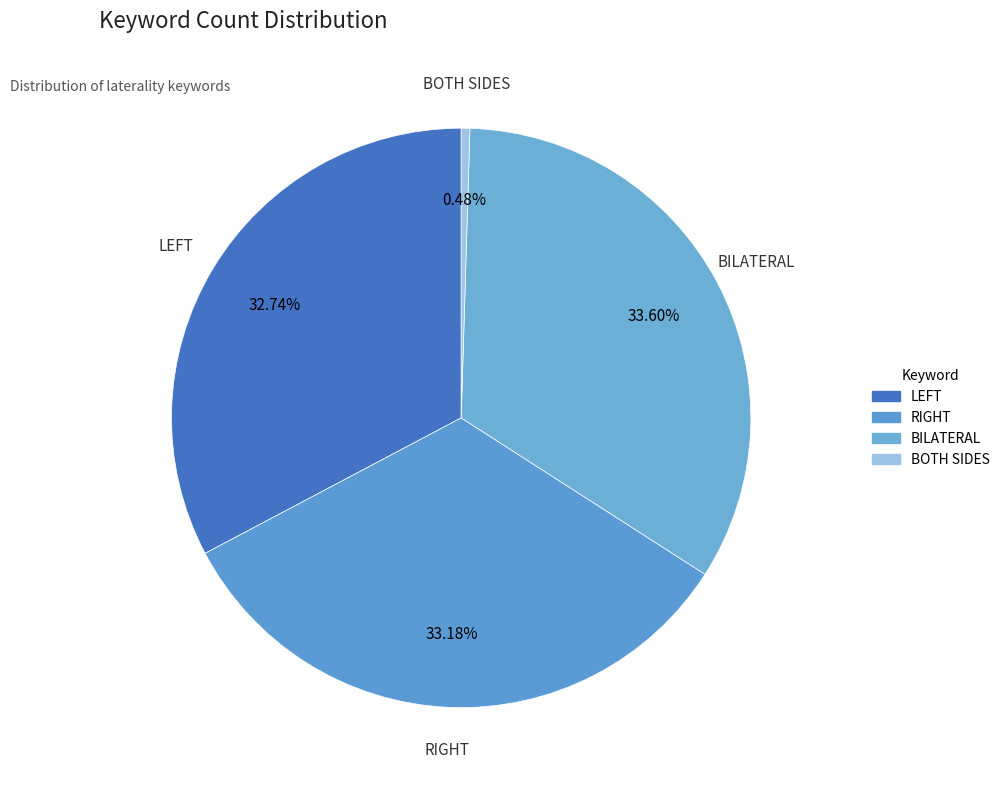

Is there any slice that represents more than half of the pie?

No